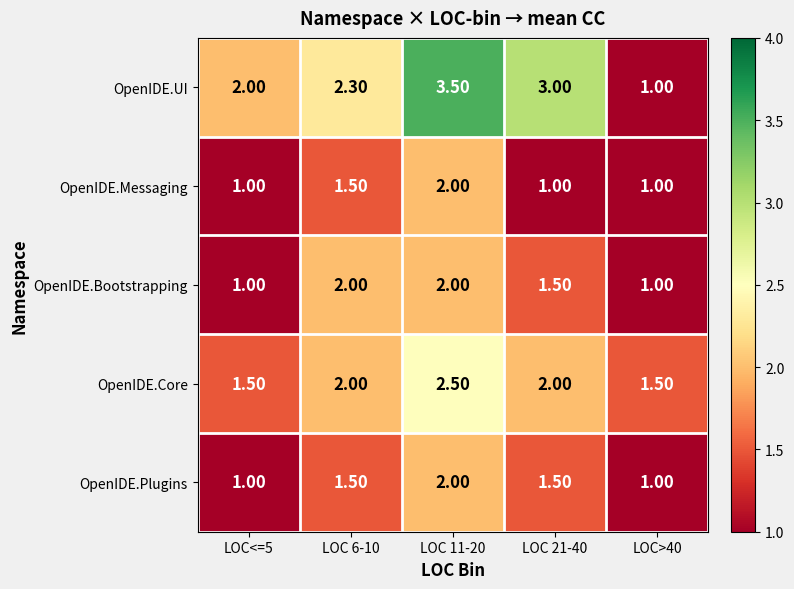

Which series has the largest range (max minus min)?

OpenIDE.UI